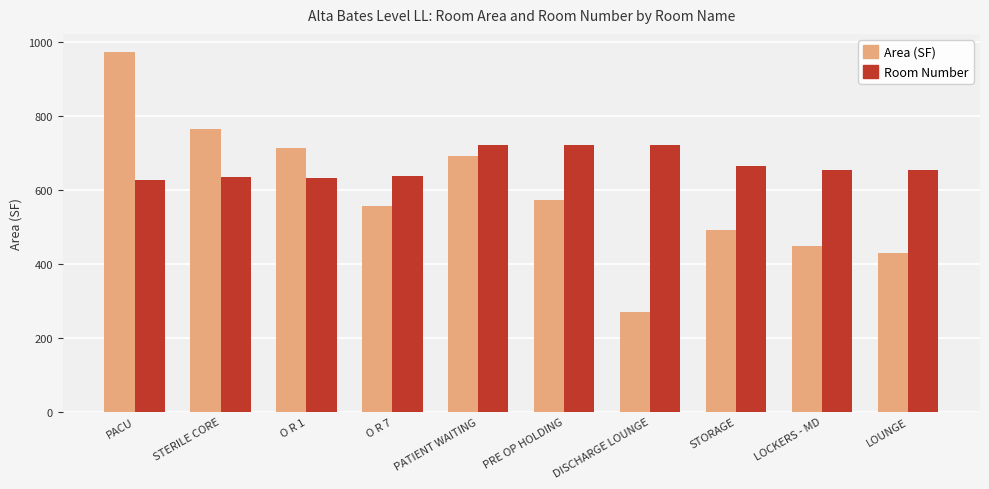

What are all the series names shown in the legend?

Area (SF), Room Number